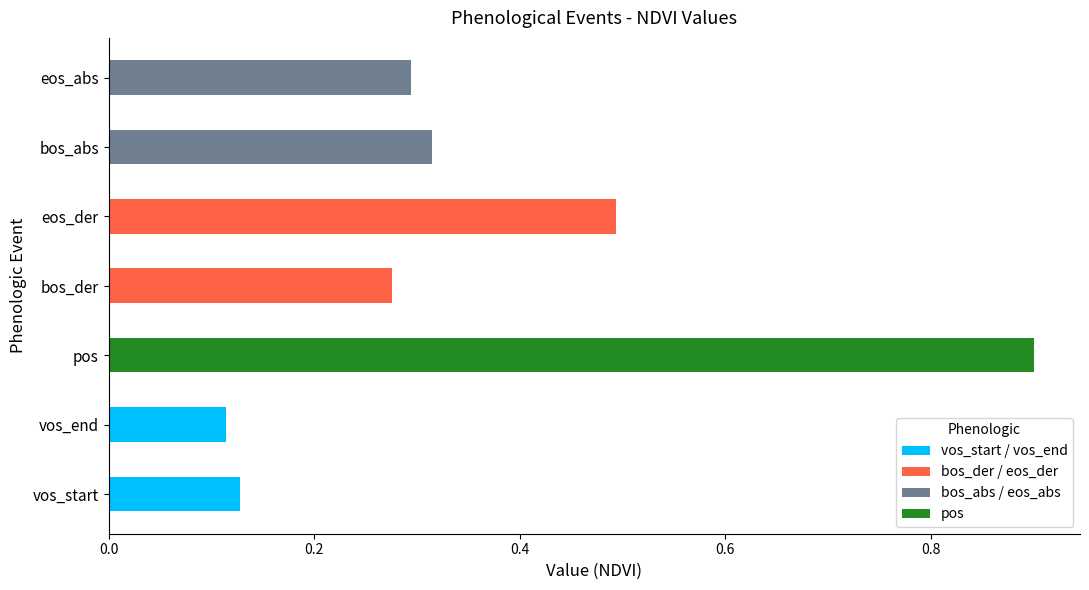

List the labels in order of value, smallest first.

vos_end, vos_start, bos_der, eos_abs, bos_abs, eos_der, pos